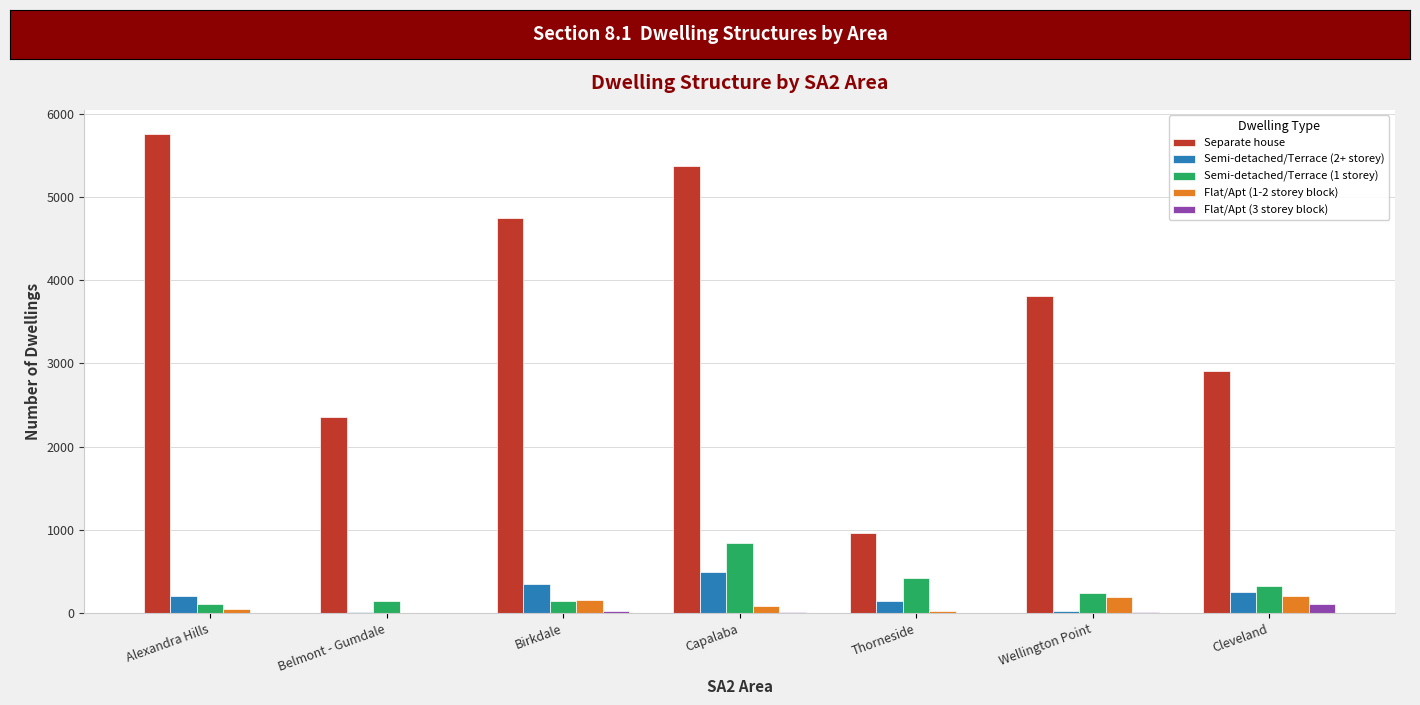

At which category does the chart reach its peak across all series?

Alexandra Hills